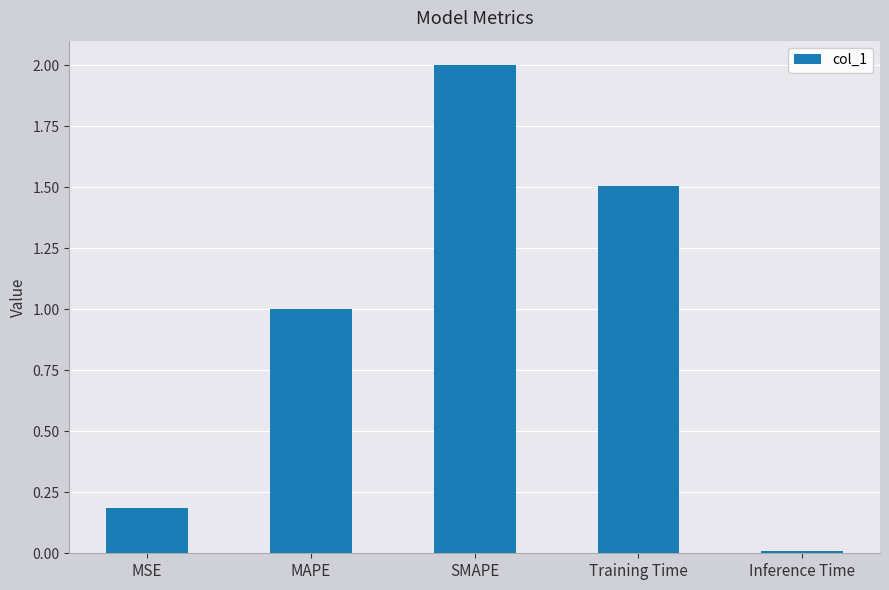

What is the label of the 4th bar from the right?

MAPE